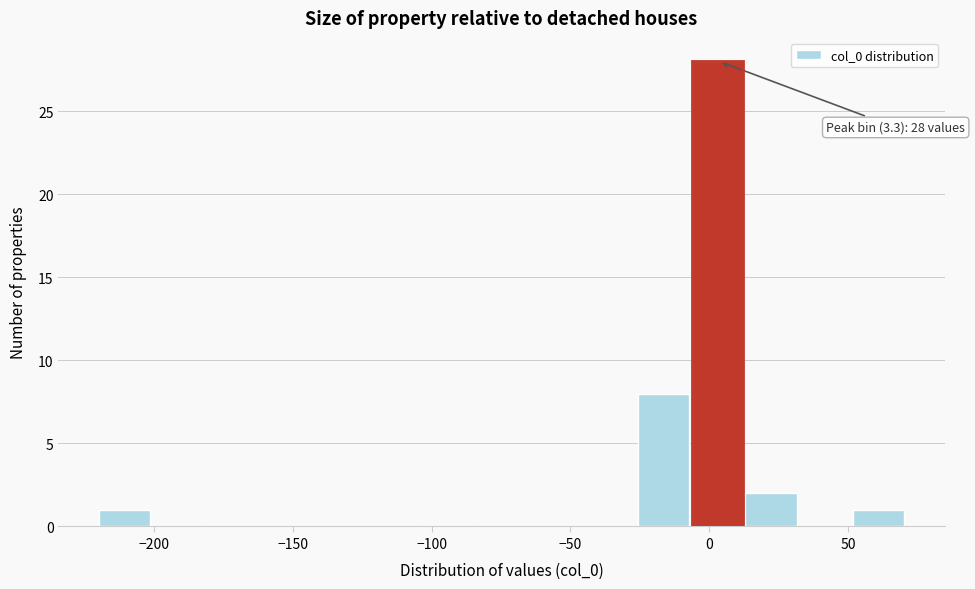

Around what value on the x-axis is the tallest bar? Give the approximate position of its centre, as read against the axis.

5